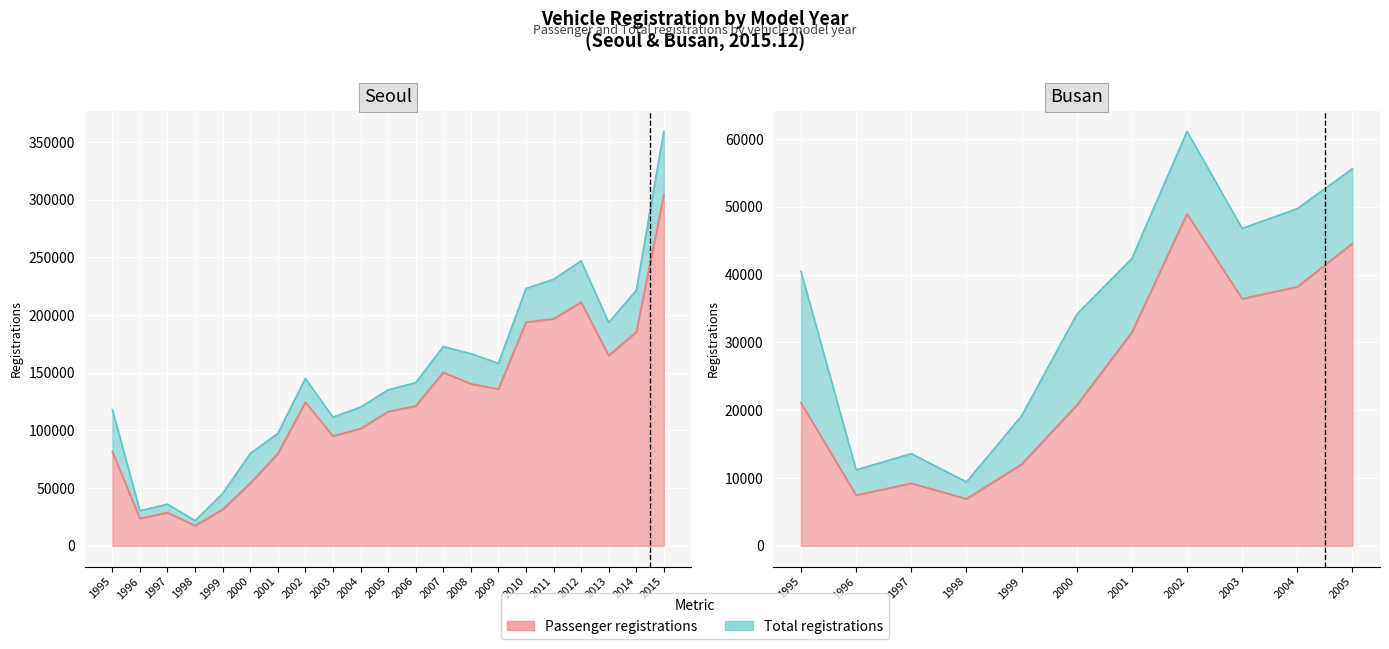

True or false: Seoul_Passenger and Seoul_Total cross at least once.

False